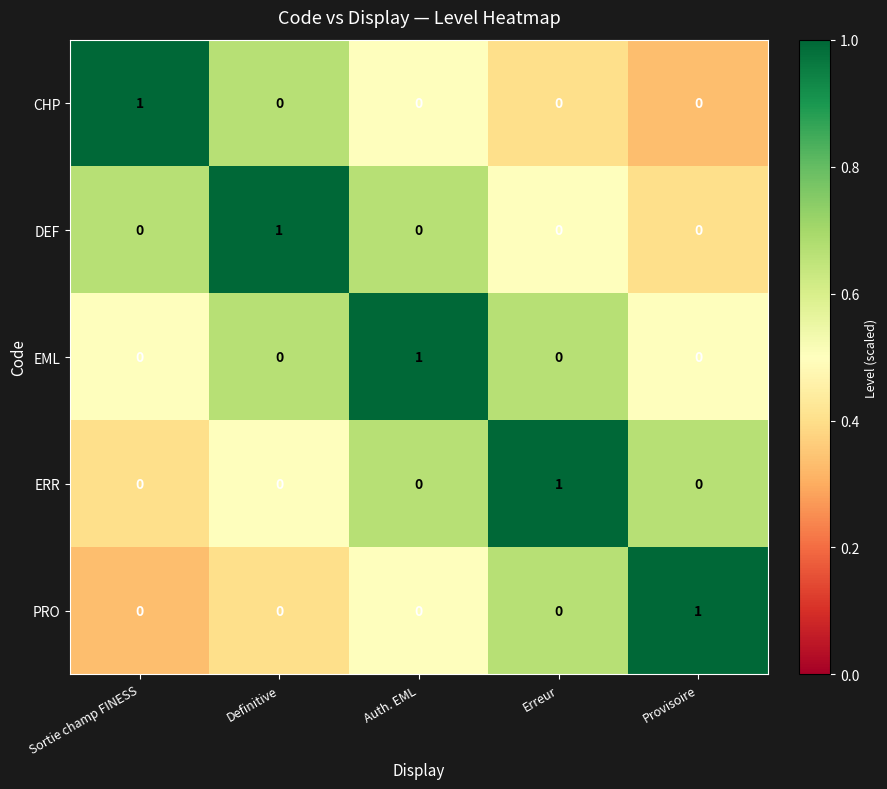

At how many categories does at least one series exceed 0?

5